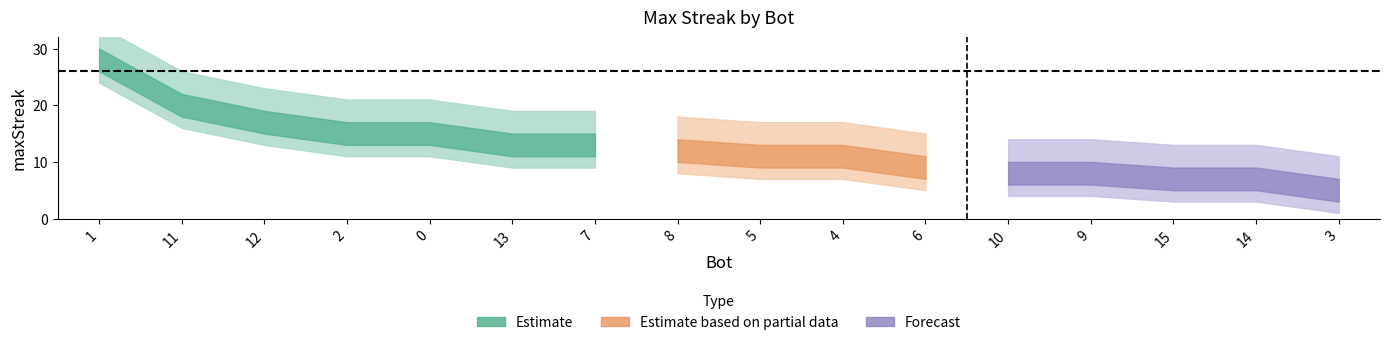

What is the average value?

12